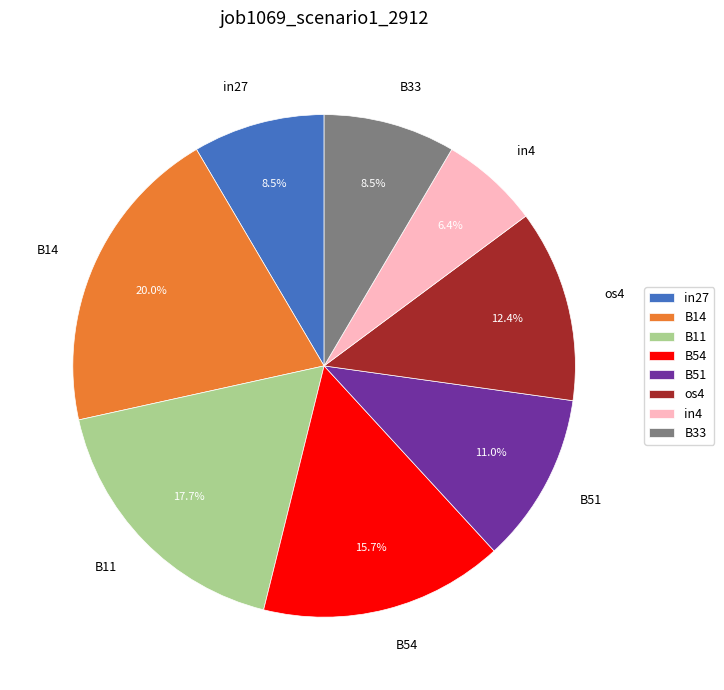

To the nearest percent, what is the combined percentage of in27 and B33?

17%